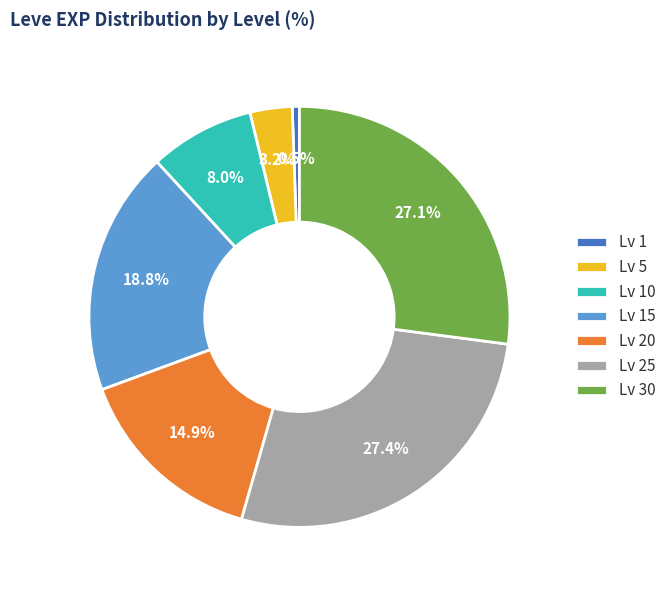

Does any single category account for the majority?

No